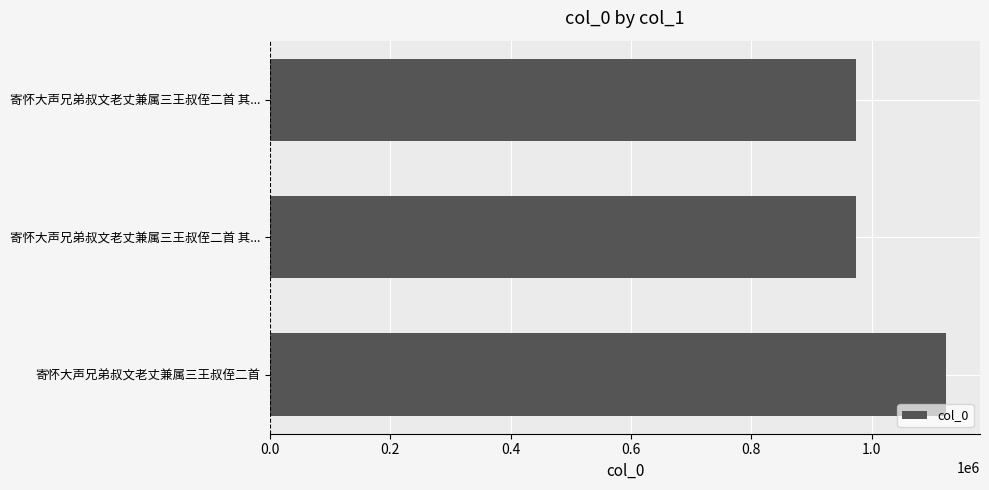

Are the bars horizontal?

Yes